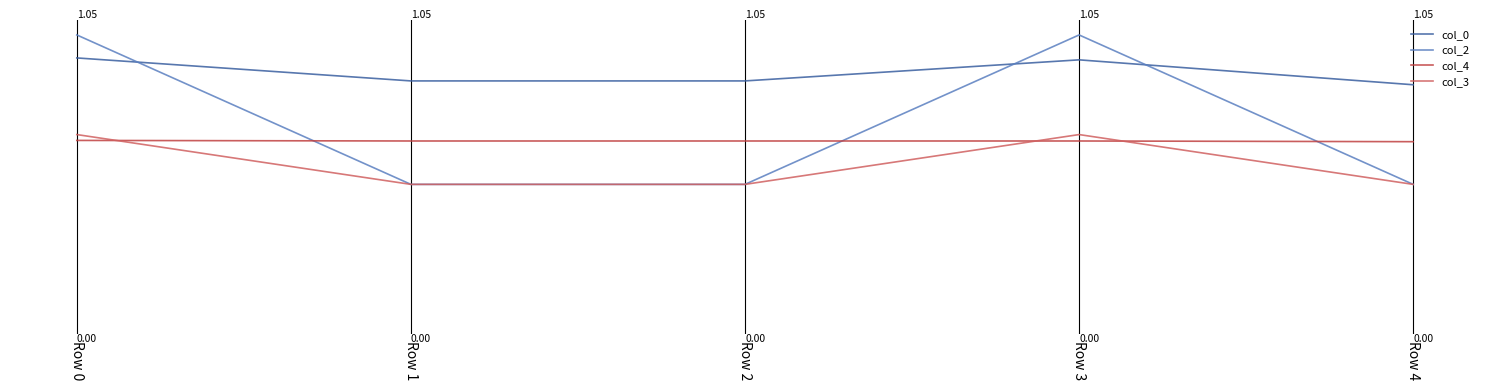

Which series ends up on top after the final intersection of col_3 and col_4?

col_4